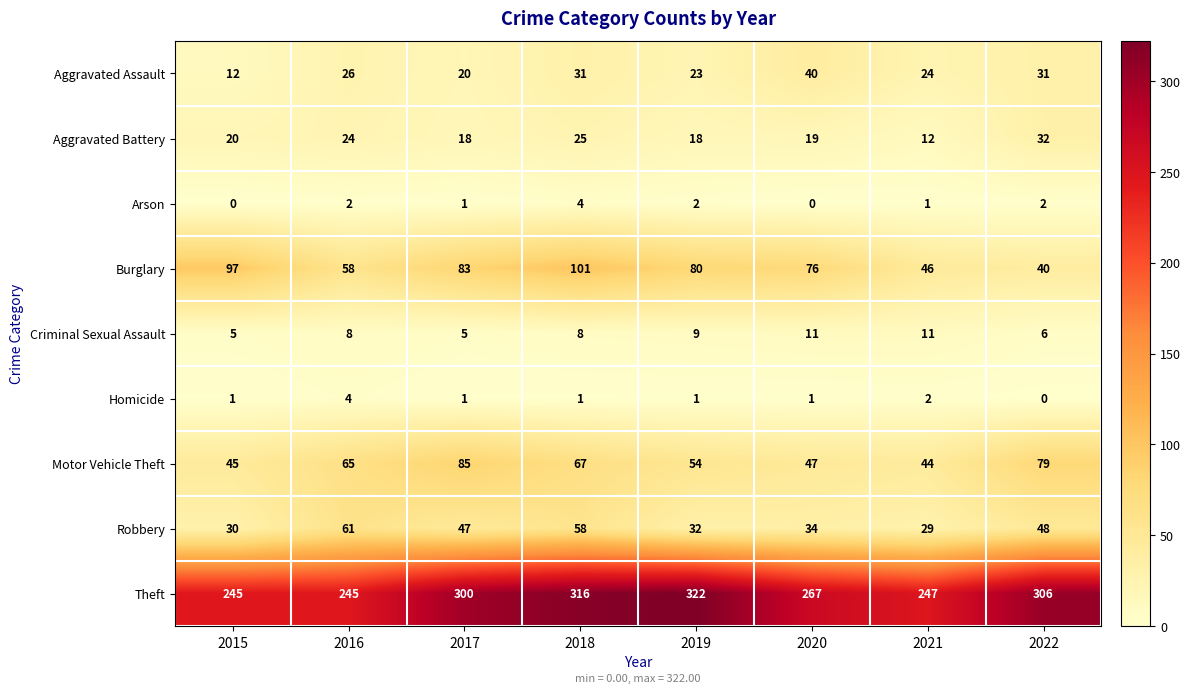

Which label corresponds to the largest value in the chart?

2019